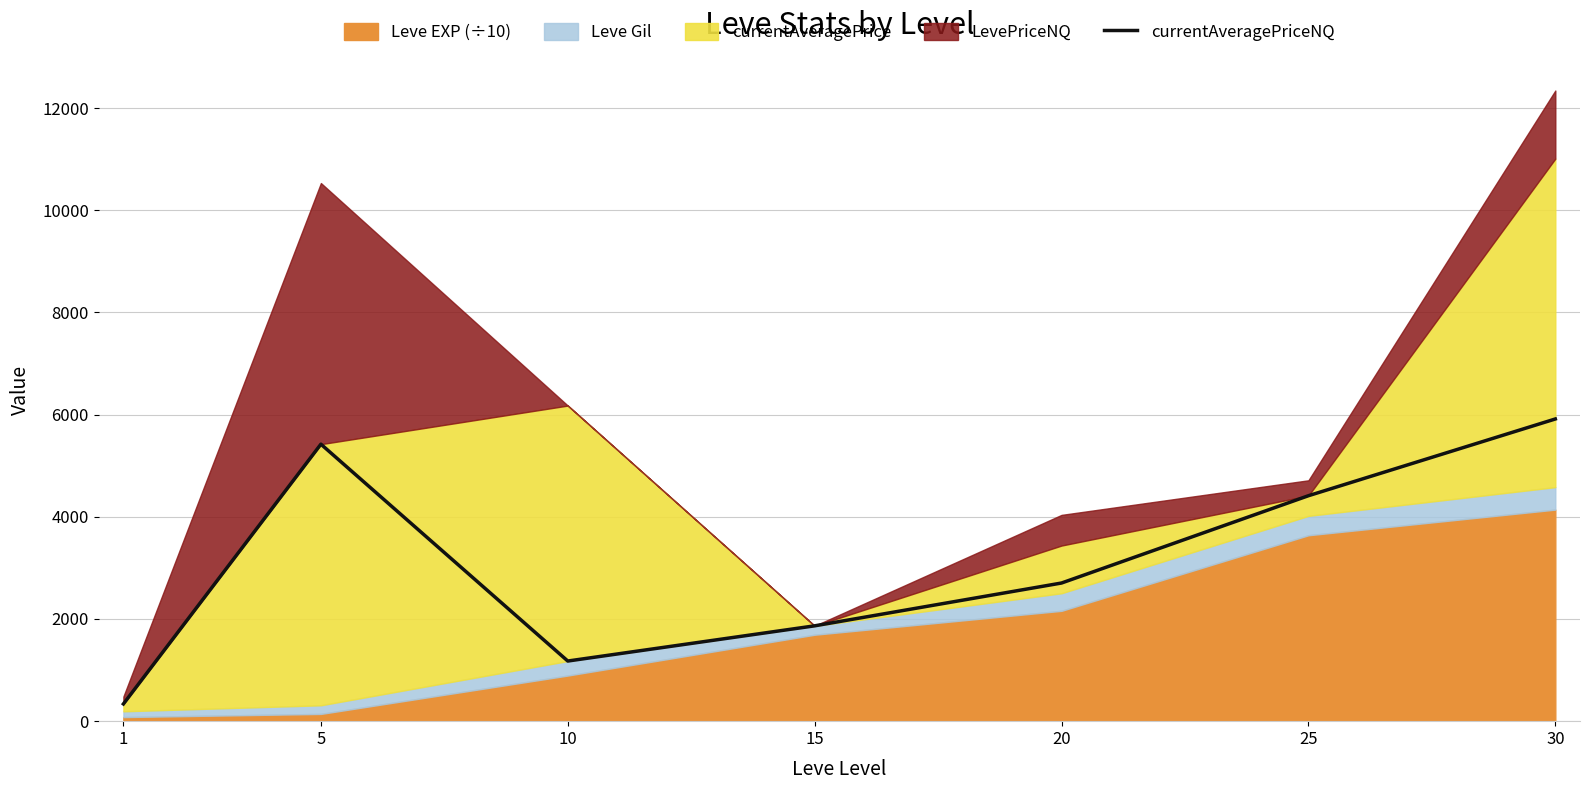

What is the sum of the values at 15 and 10?

3043.0